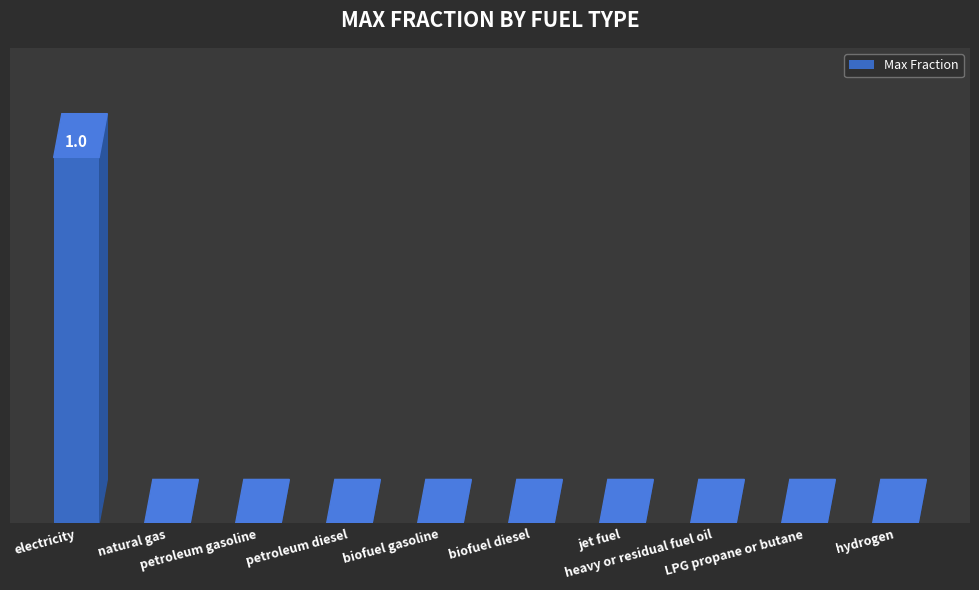

Are the bars horizontal?

No